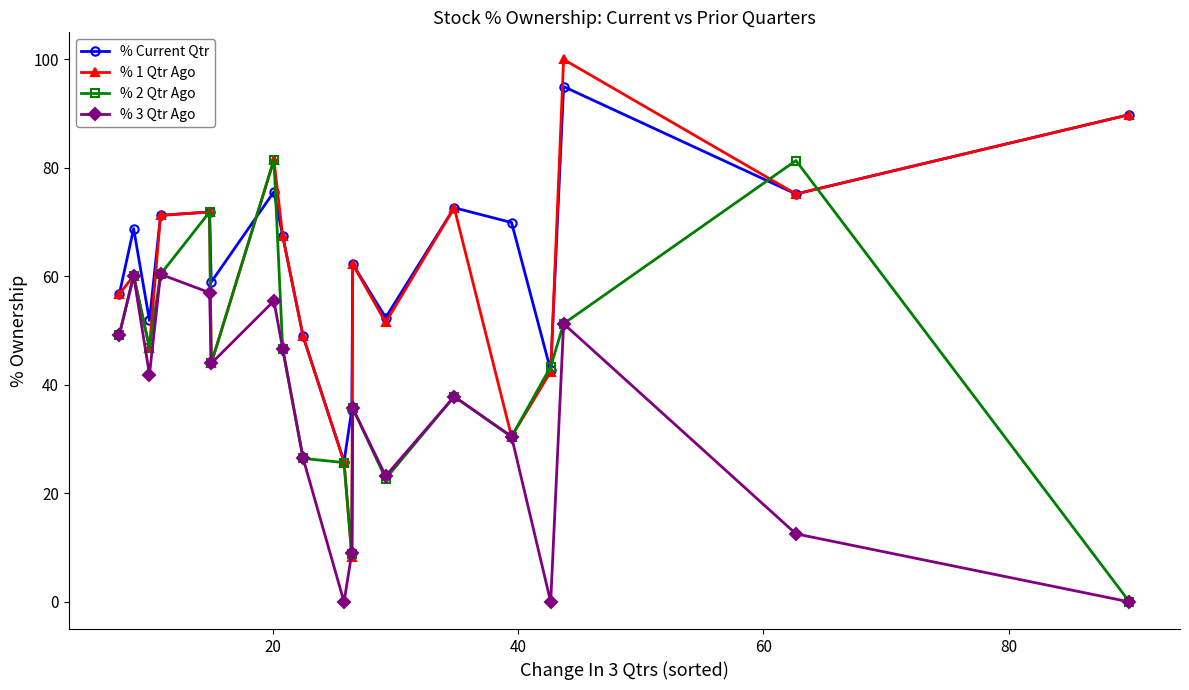

What is the value of the % Current Qtr point at the 3rd from the left?

51.9